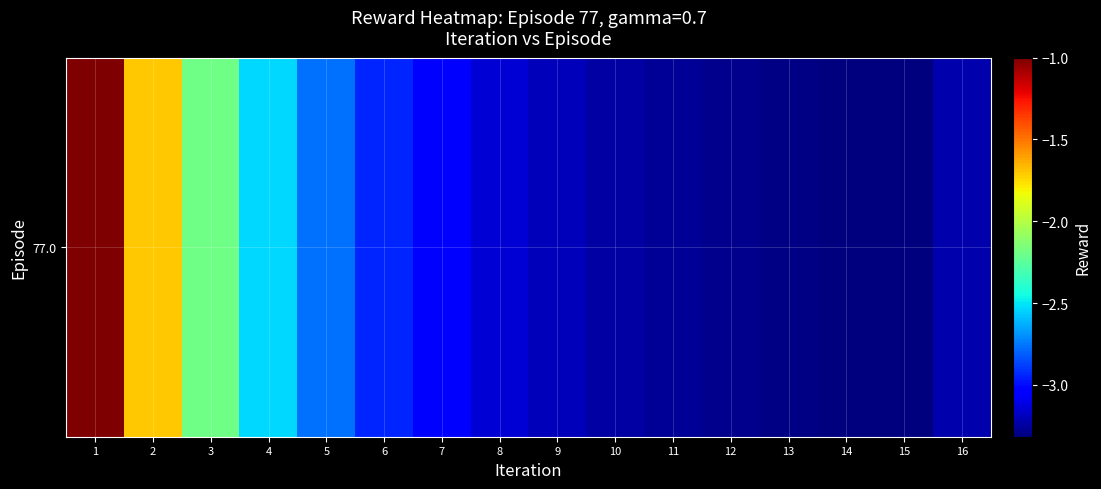

Which label corresponds to the largest value in the chart?

1